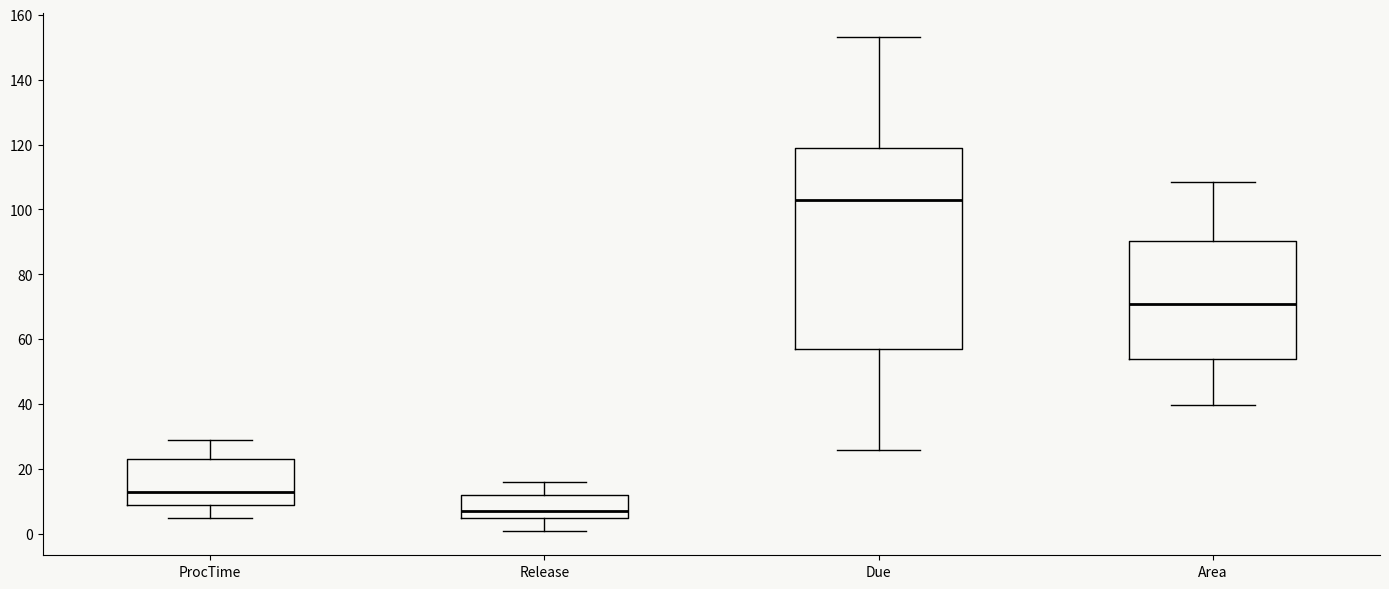

Where does the upper whisker of the box for Release end on the y-axis? The values are not printed on the chart, so give them approximately, as read against the axis.

16